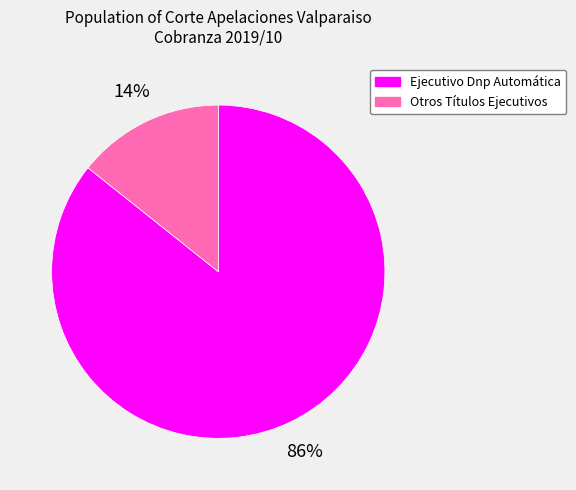

Which category has the biggest portion of the pie?

Ejecutivo Dnp Automática